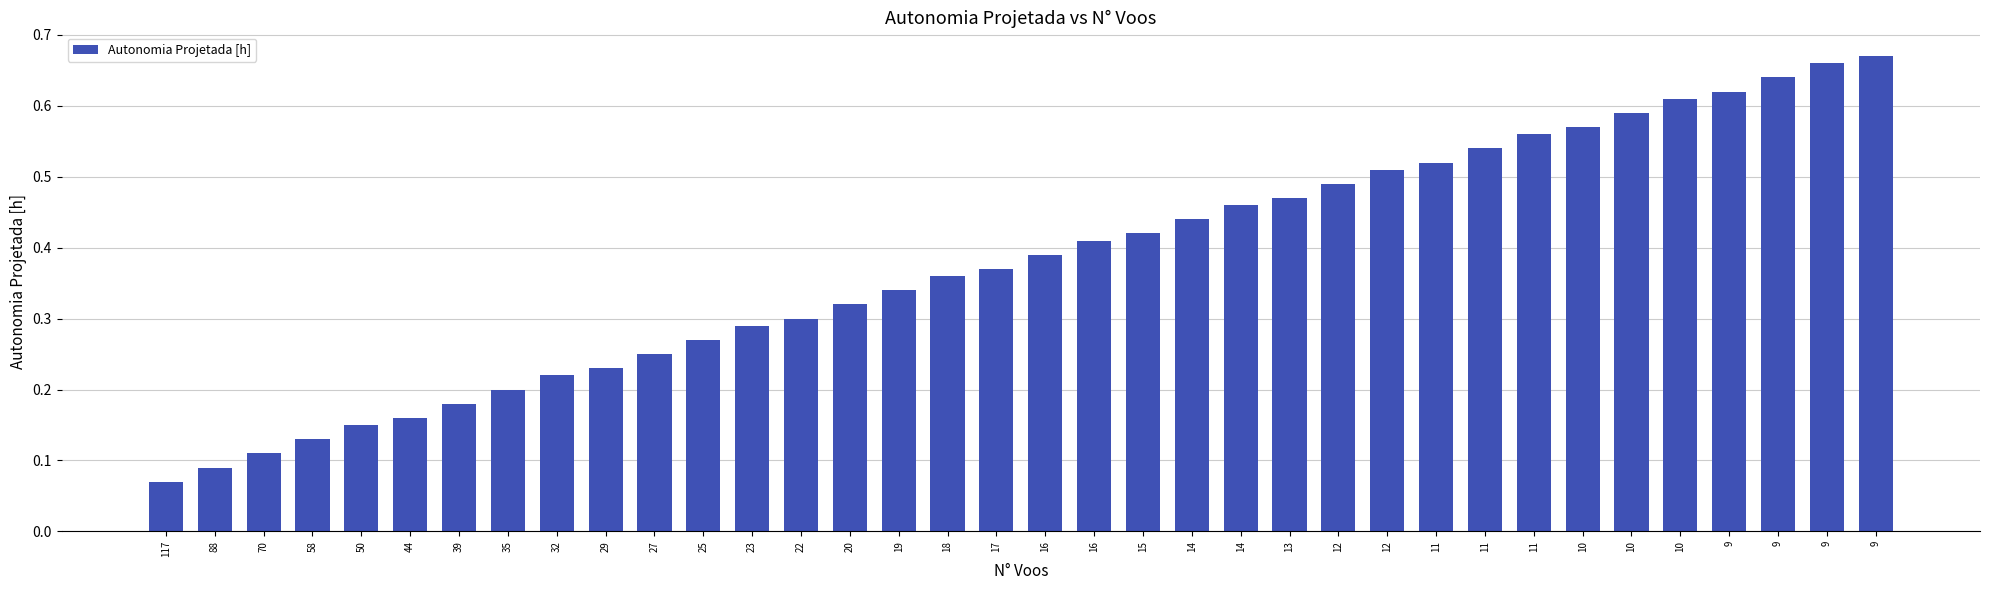

Which label corresponds to the smallest value in the chart?

117